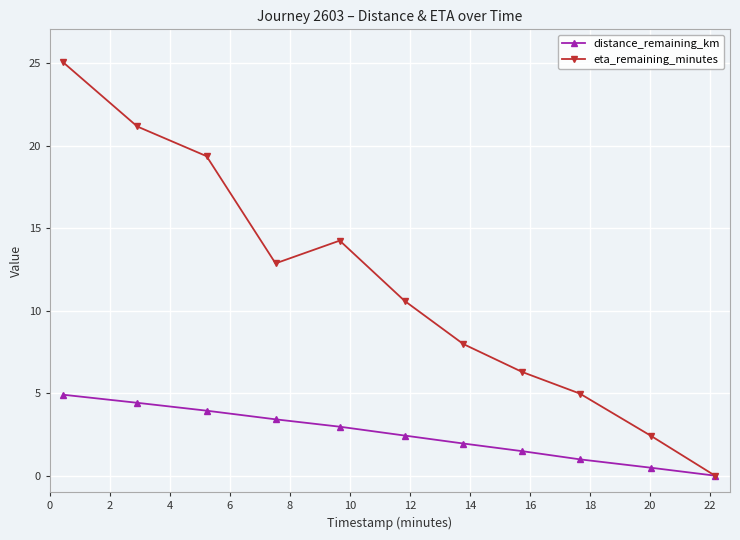

Which series has the largest range (max minus min)?

eta_remaining_minutes